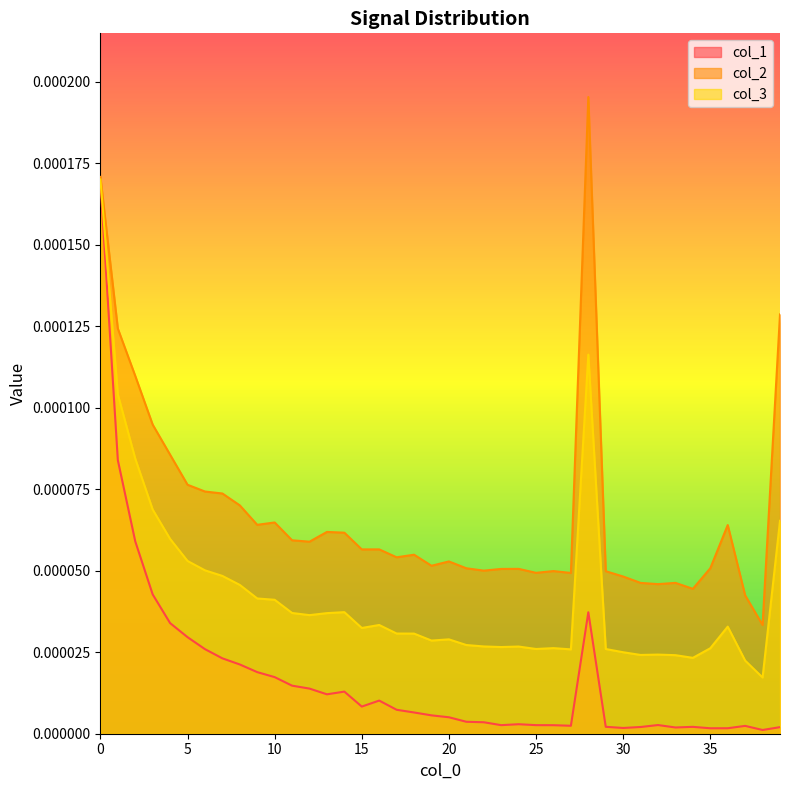

Which series has the largest total across all categories?

col_2